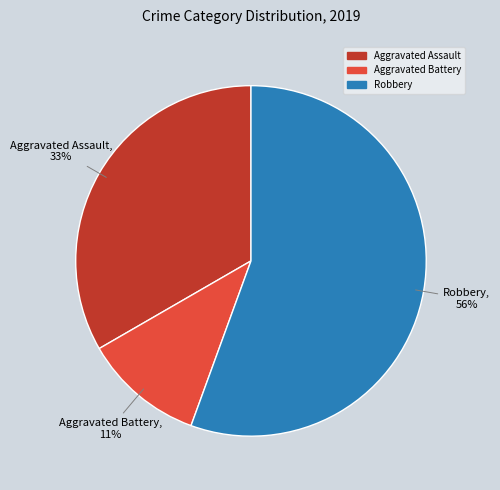

True or false: Aggravated Assault accounts for 45% of the total.

False